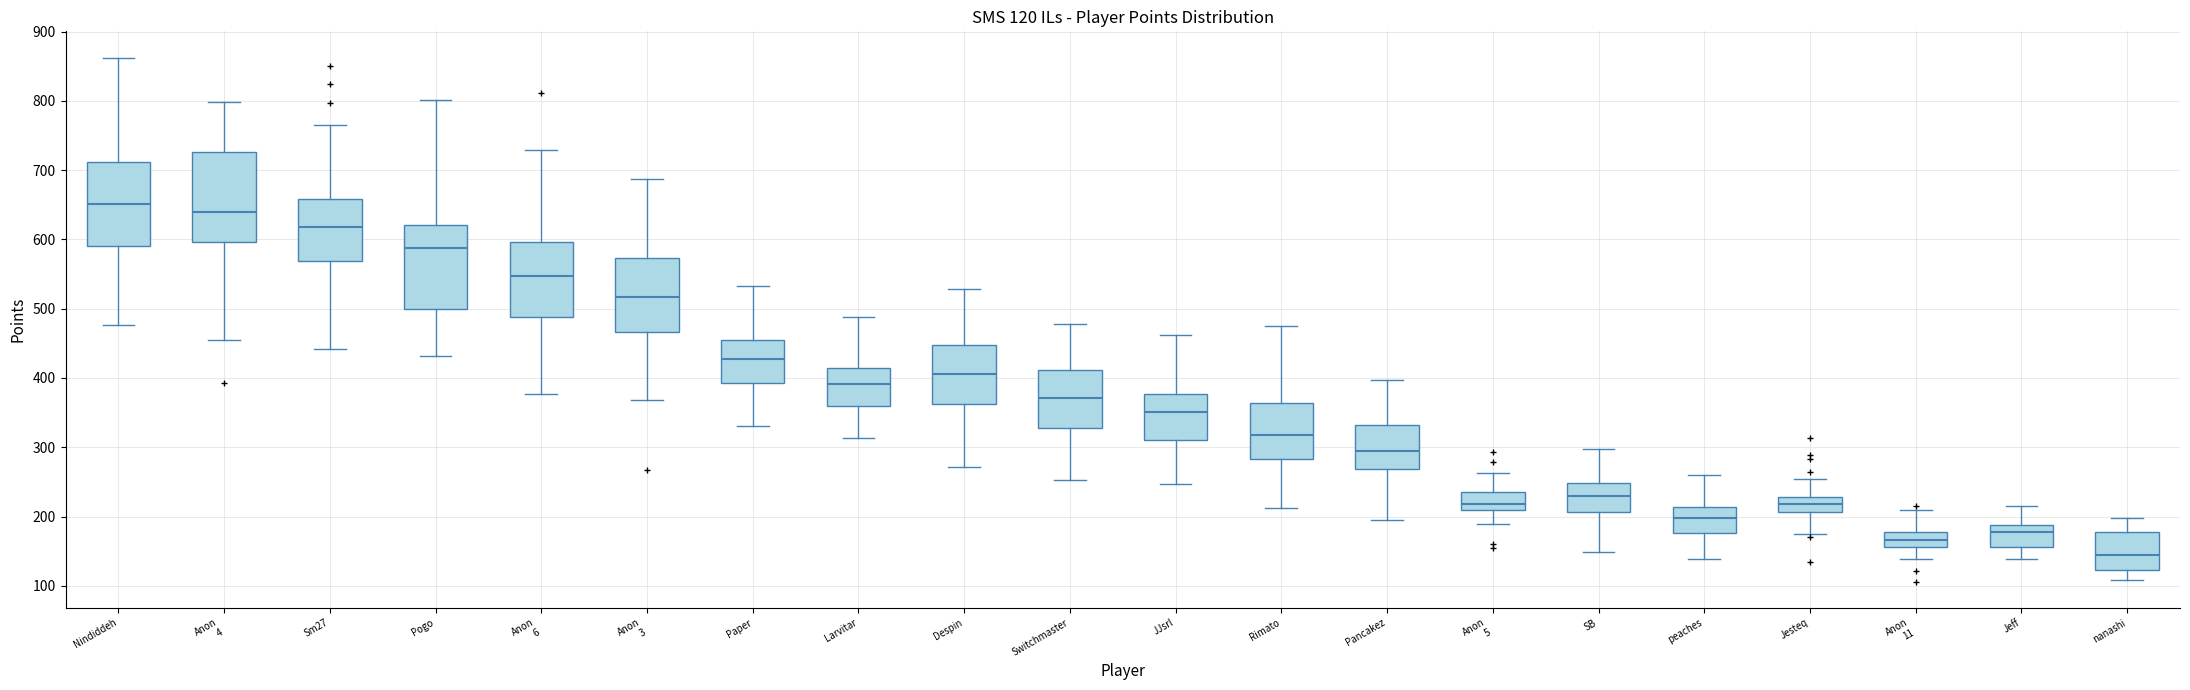

Which box has the highest median line?

Nindiddeh